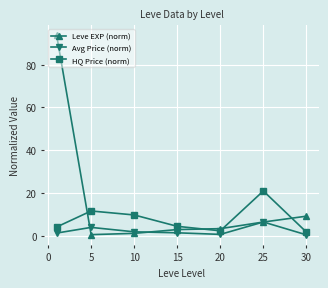

Which series has the largest total across all categories?

Leve EXP (norm)